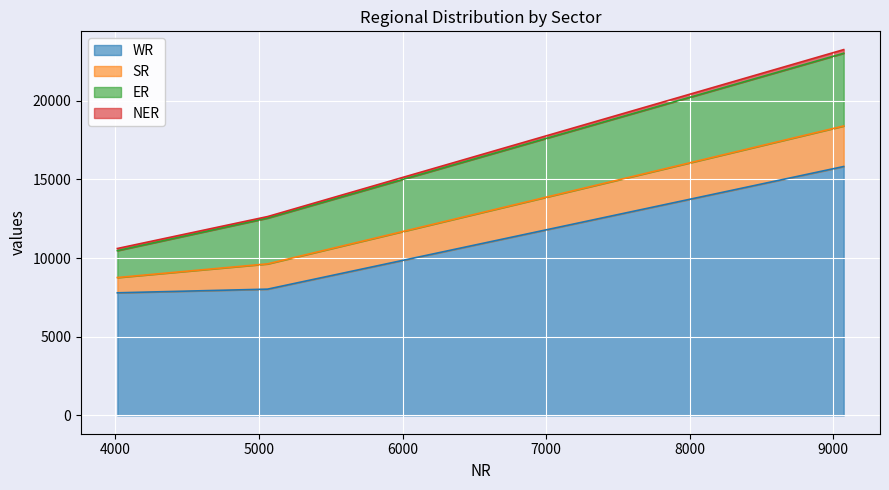

True or false: ER has a value of 1710 at 4013.

True